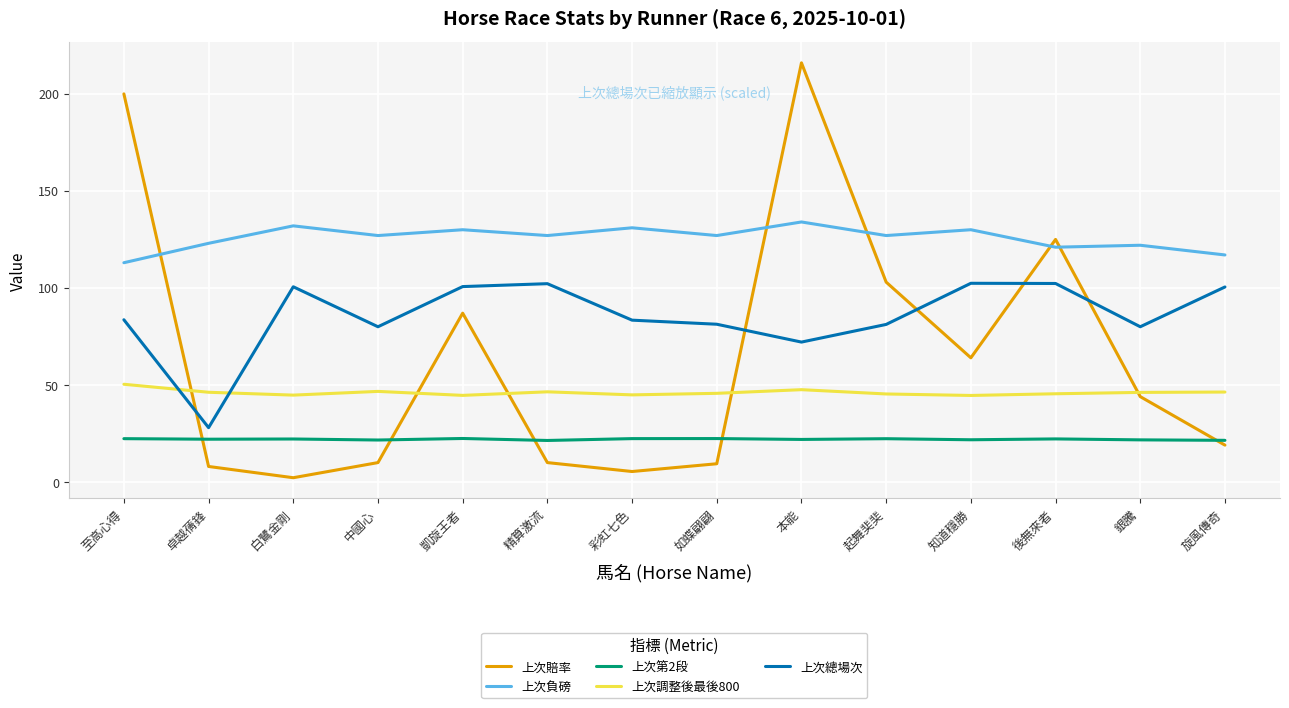

True or false: 上次調整後最後800 has a value of 72.1 at 後無來者.

False